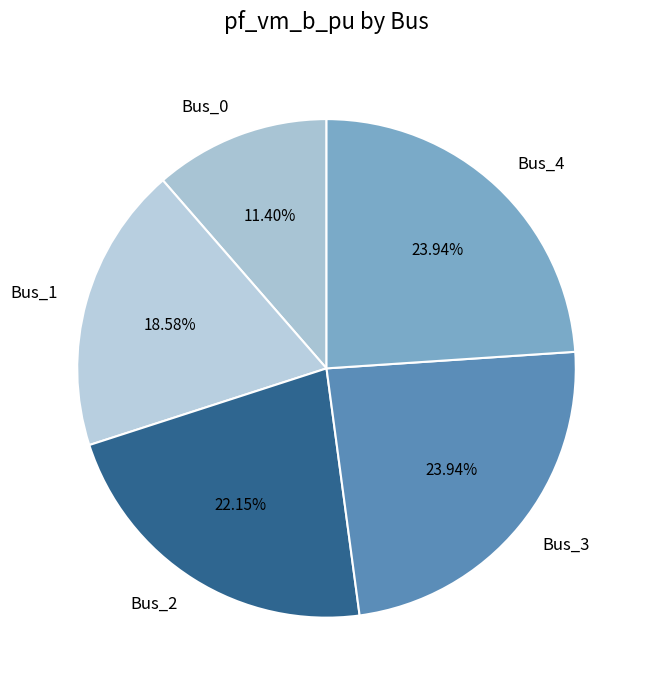

Combined, do Bus_0 and Bus_1 account for over 50%?

No